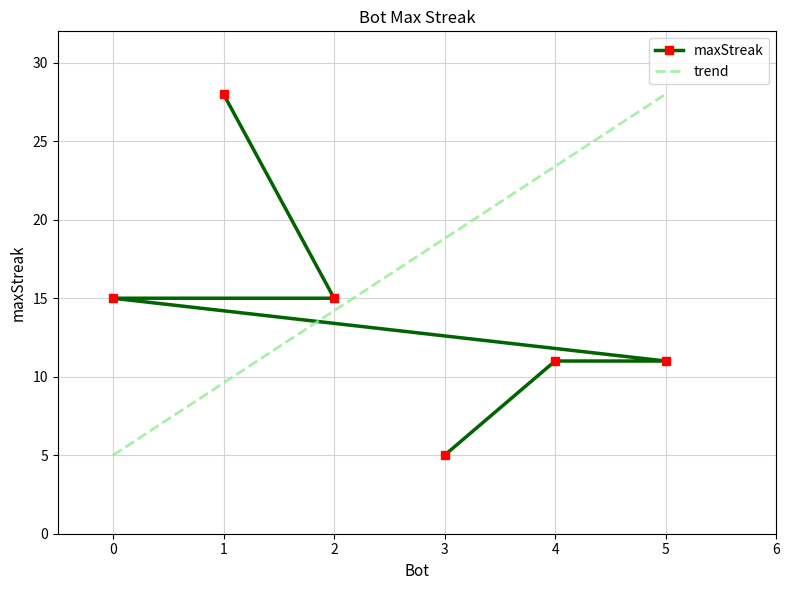

What is the value of the maxStreak point at the 6th from the left?

11